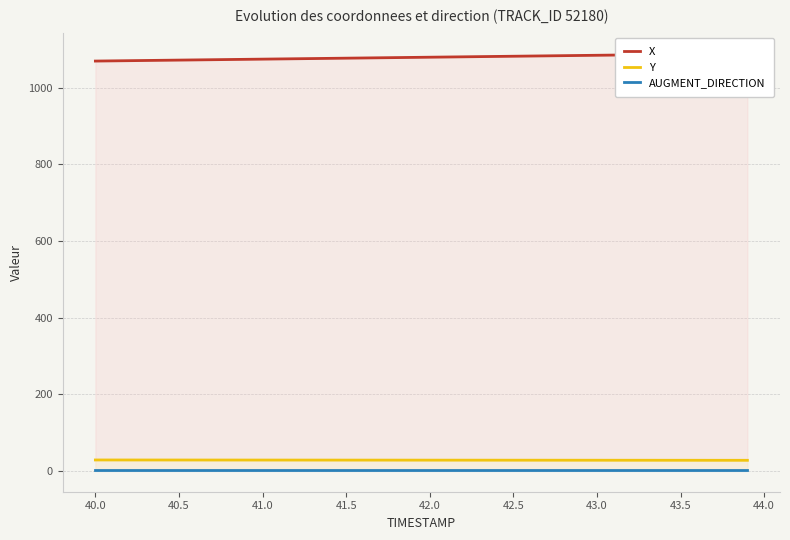

What is the maximum value for Y?

28.4